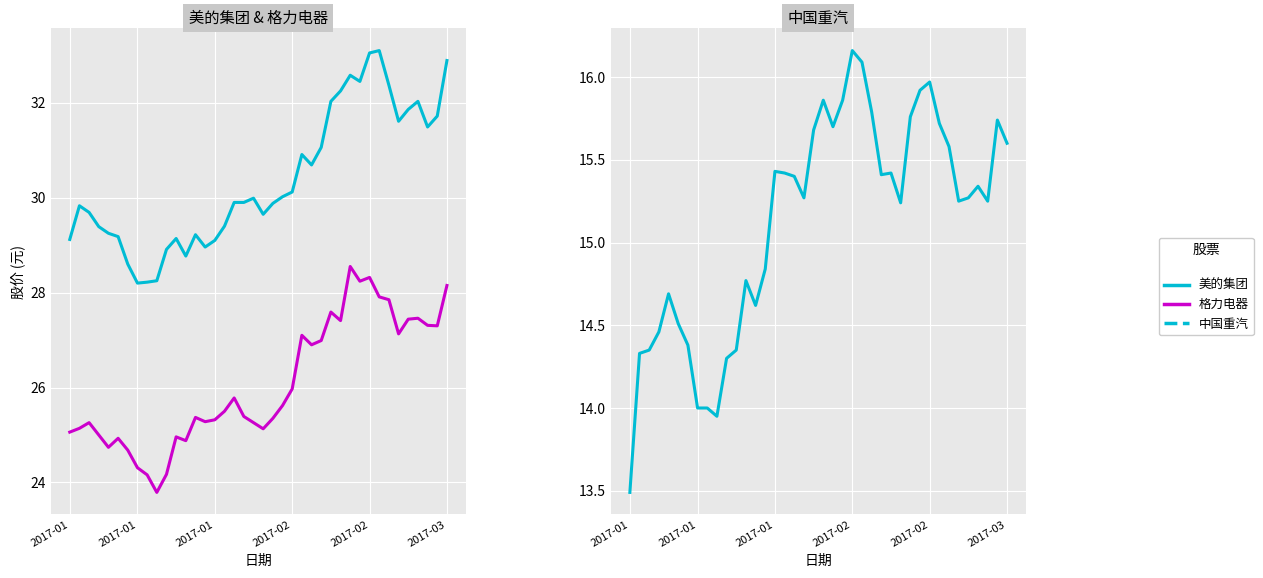

Reading left to right, what are all the values shown in this chart?

美的集团: 29.1	29.8	29.7	29.4	29.2	29.2	28.6	28.2	28.2	28.2	28.9	29.1	28.8	29.2	29.0	29.1	29.4	29.9	29.9	30.0	29.6	29.9	30.0	30.1	30.9	30.7	31.1	32.0	32.2	32.6	32.5	33.0	33.1	32.4	31.6	31.9	32.0	31.5	31.7	32.9
格力电器: 25.1	25.1	25.3	25.0	24.7	24.9	24.7	24.3	24.2	23.8	24.2	25.0	24.9	25.4	25.3	25.3	25.5	25.8	25.4	25.3	25.1	25.4	25.6	26.0	27.1	26.9	27.0	27.6	27.4	28.6	28.2	28.3	27.9	27.9	27.1	27.4	27.5	27.3	27.3	28.1
中国重汽: 13.5	14.3	14.3	14.5	14.7	14.5	14.4	14.0	14.0	13.9	14.3	14.3	14.8	14.6	14.8	15.4	15.4	15.4	15.3	15.7	15.9	15.7	15.9	16.2	16.1	15.8	15.4	15.4	15.2	15.8	15.9	16.0	15.7	15.6	15.2	15.3	15.3	15.2	15.7	15.6